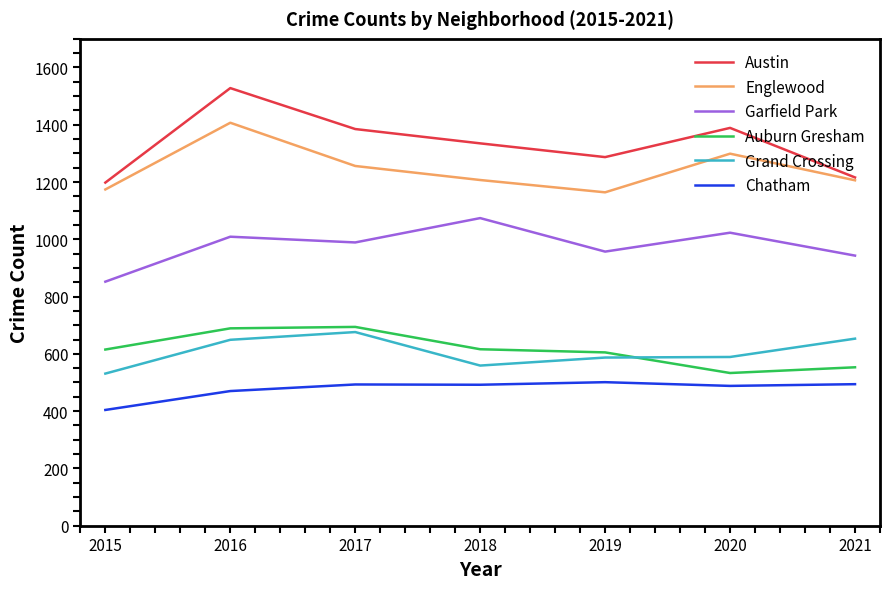

Count the number of categories in the chart.

7